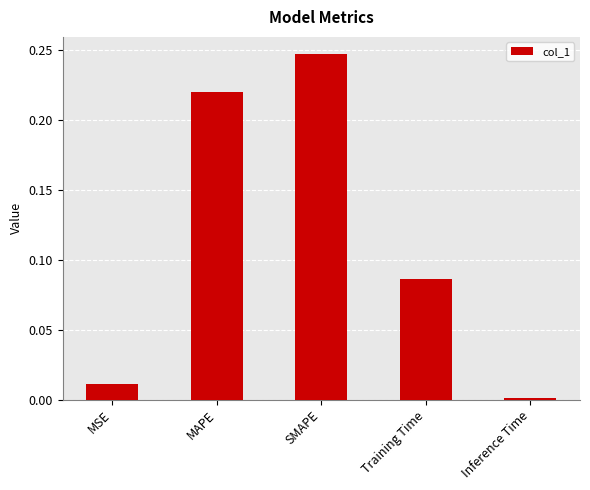

What is the label of the 1st bar from the left?

MSE